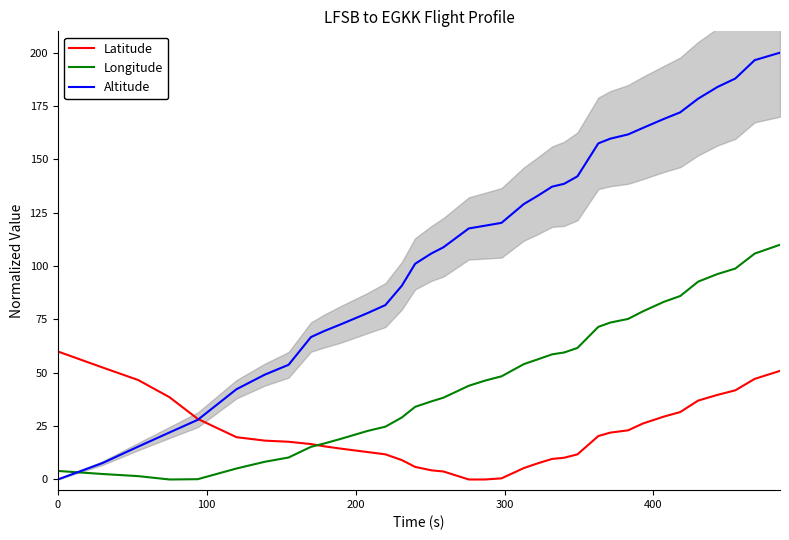

How many series are shown in this chart?

3